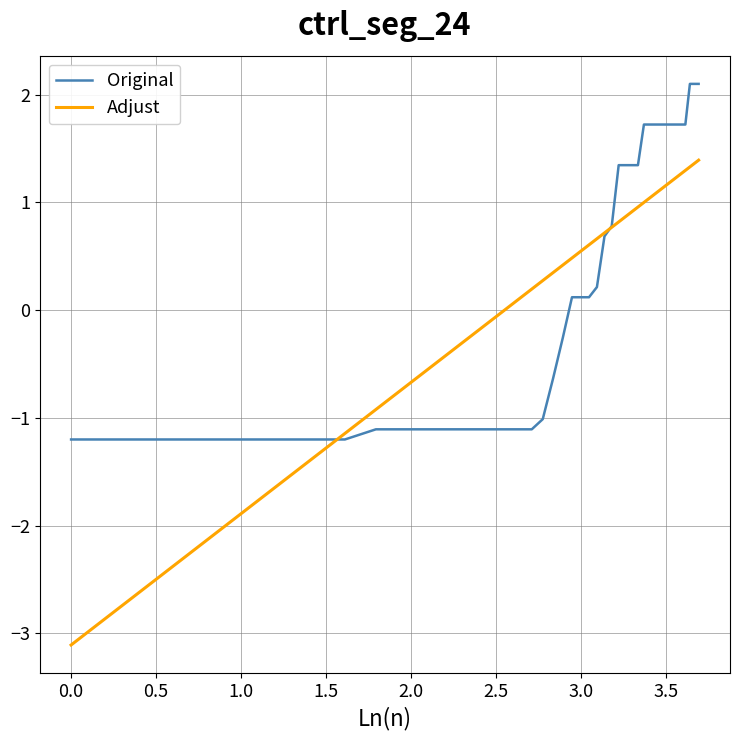

Rank the series by their maximum value, from highest to lowest.

Original, Adjust